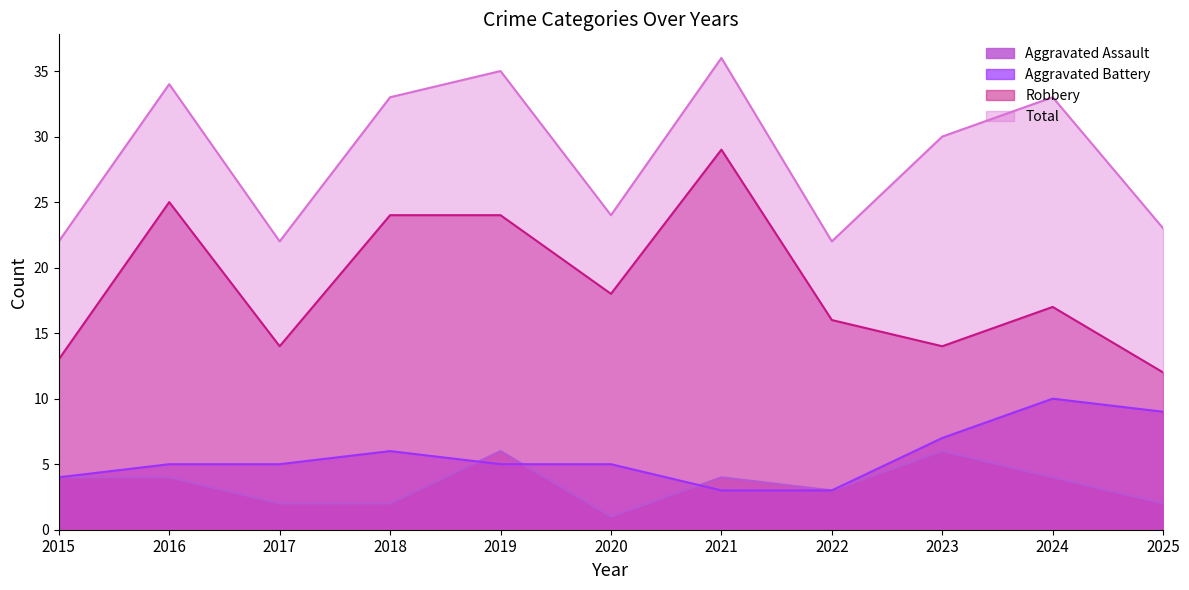

Reading right to left, list all the values displayed in this chart.

Aggravated Assault: 2025=2	2024=4	2023=6	2022=3	2021=4	2020=1	2019=6	2018=2	2017=2	2016=4	2015=4
Aggravated Battery: 2025=9	2024=10	2023=7	2022=3	2021=3	2020=5	2019=5	2018=6	2017=5	2016=5	2015=4
Robbery: 2025=12	2024=17	2023=14	2022=16	2021=29	2020=18	2019=24	2018=24	2017=14	2016=25	2015=13
Total: 2025=23	2024=33	2023=30	2022=22	2021=36	2020=24	2019=35	2018=33	2017=22	2016=34	2015=22